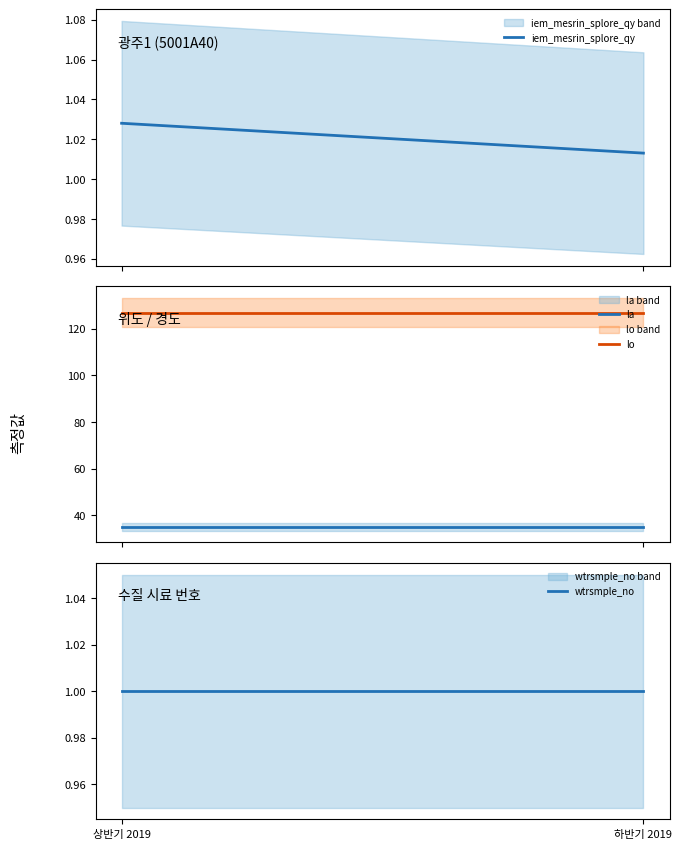

What is the minimum value for la?

35.2